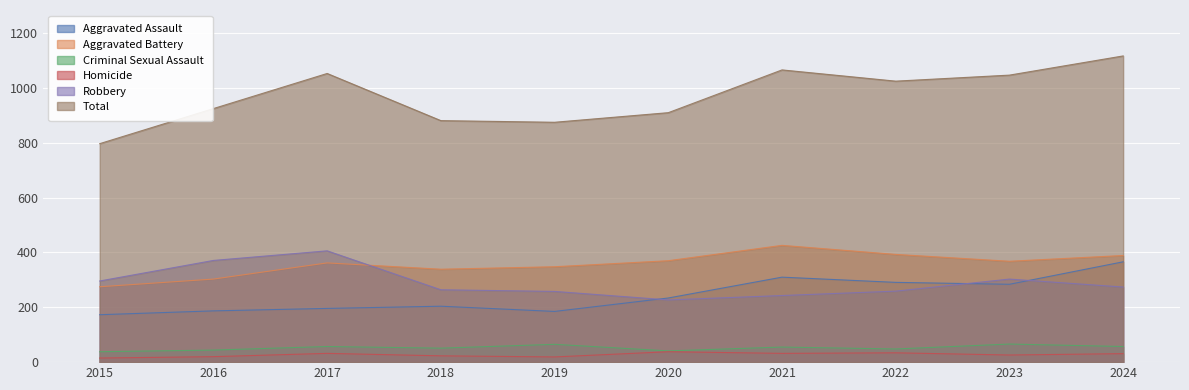

What is the sum of the Aggravated Assault values at 2018 and 2021?

514